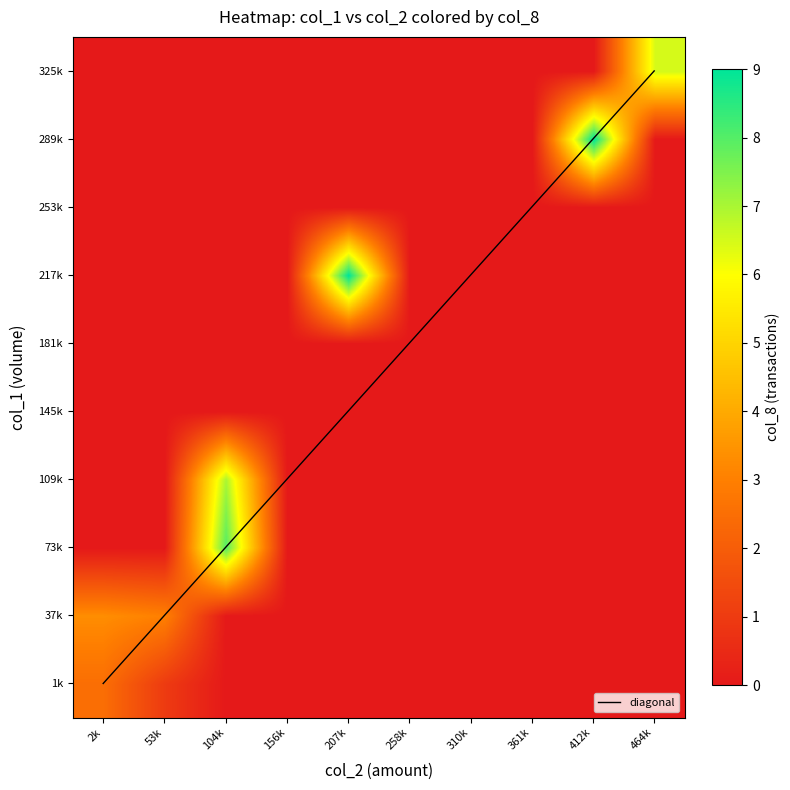

Between 310k and 156k, which is larger?

310k